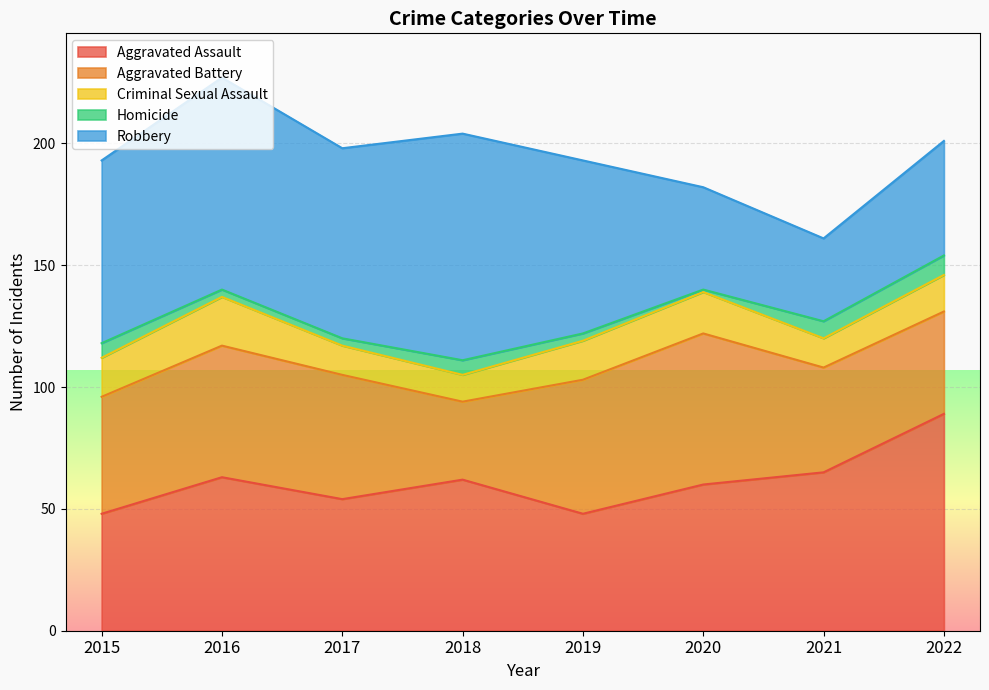

Which series changed the most between 2019 and 2021?

Robbery